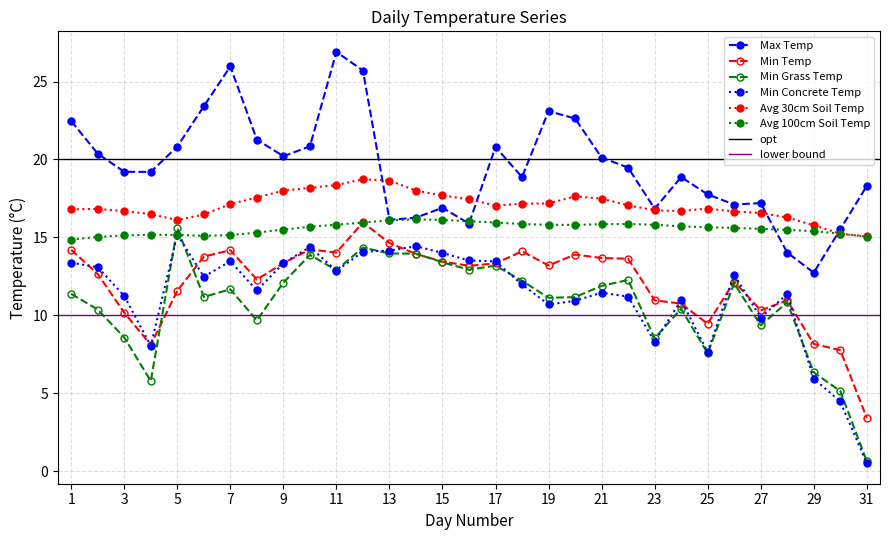

Does the chart have visible grid lines?

Yes